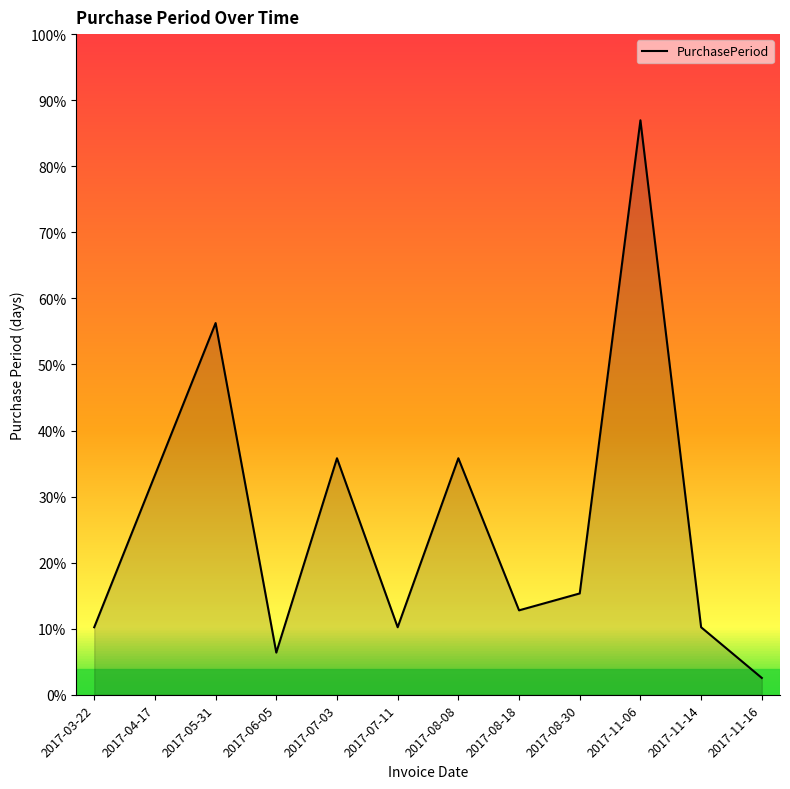

At which category does the data reach its first local peak?

2017-05-31